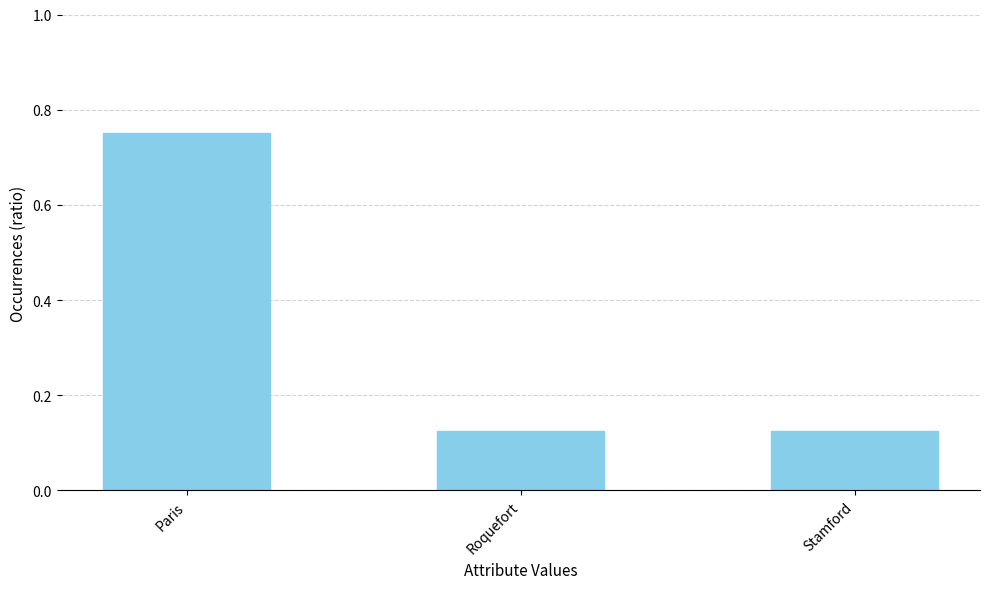

At which category does the chart reach its peak across all series?

Paris